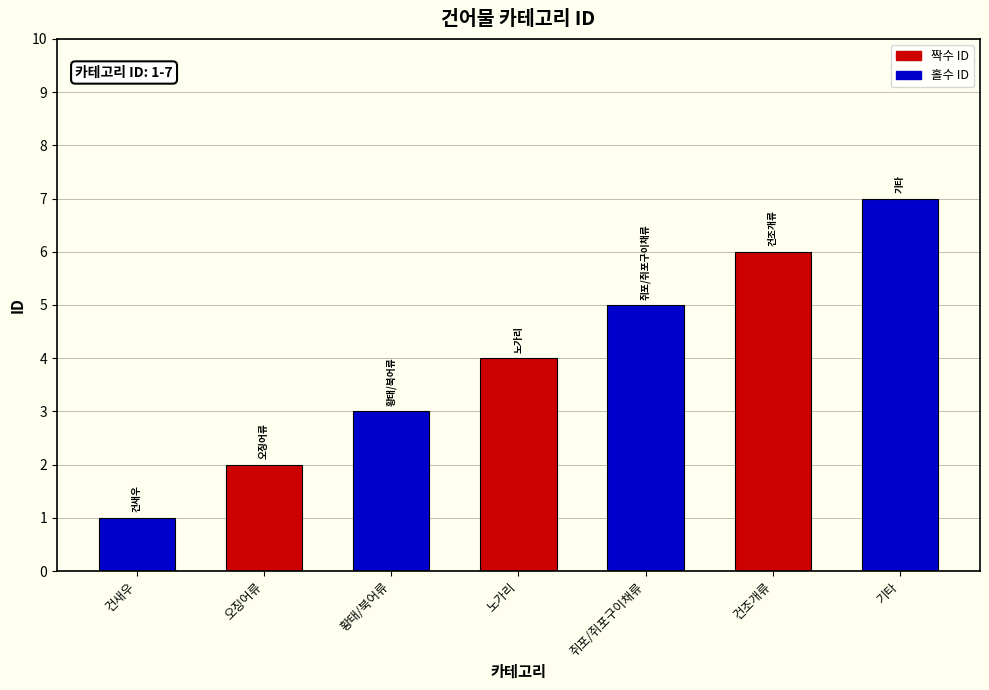

How many values are below 4?

3